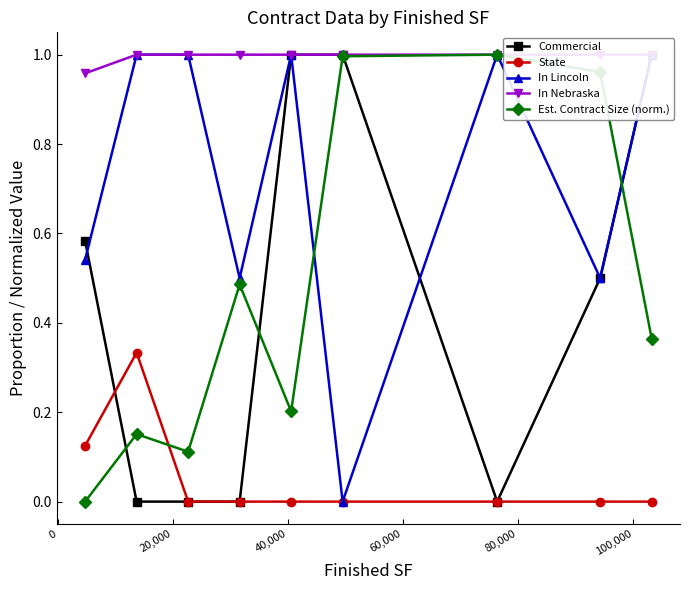

In Est. Contract Size (norm.), how many points are lower than both neighbors (excluding endpoints)?

2